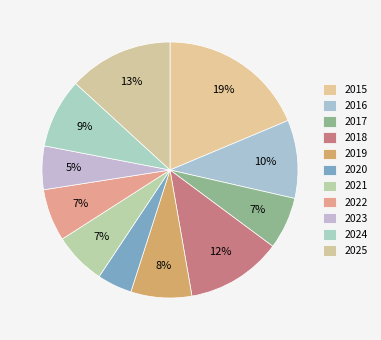

Is the sum of 2015 and 2017 greater than half?

No